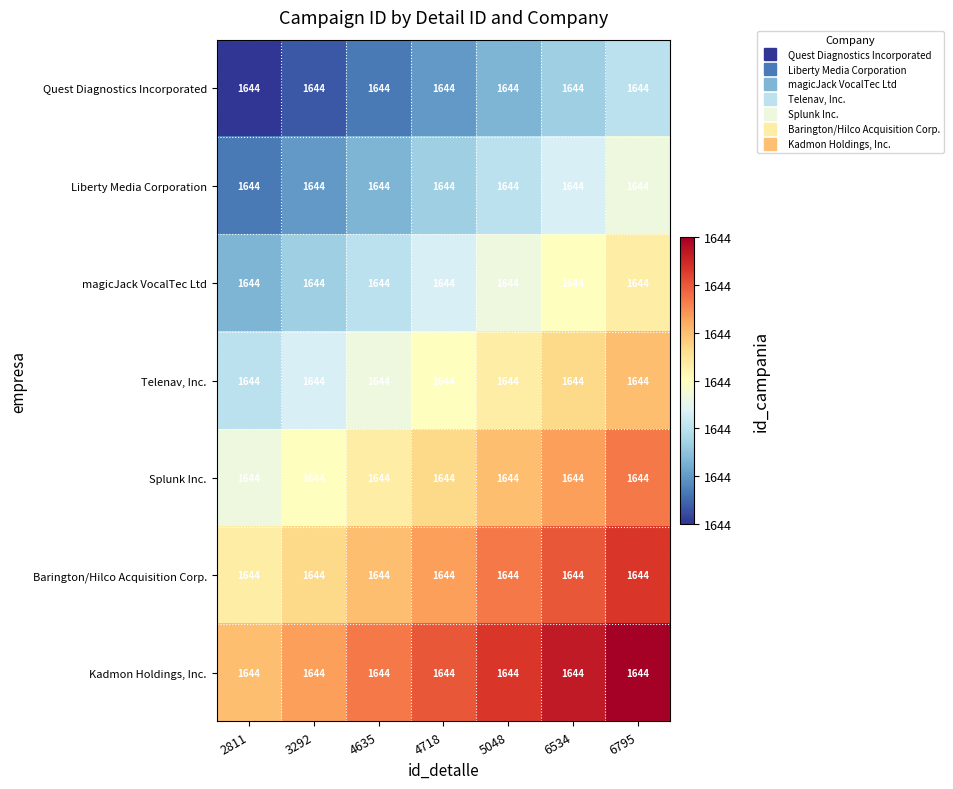

Which series has the largest total across all categories?

Kadmon Holdings, Inc.